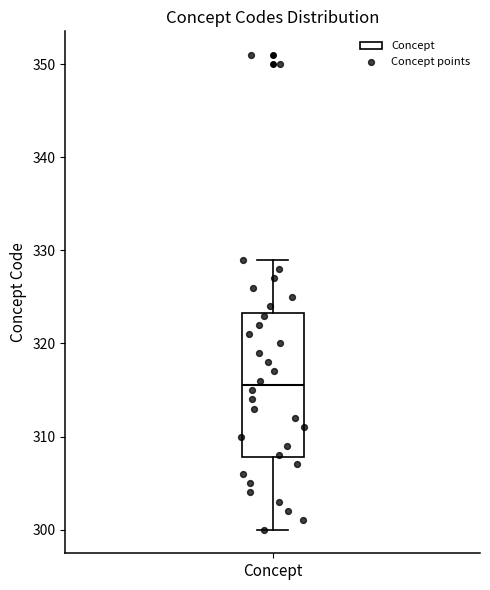

Transcribe this box plot: give where the median line is, the range the box spans, and where the two whiskers end, as read against the y-axis. The values are not printed on the chart, so give them approximately, as read against the axis.

median 316, box 308 to 323, whiskers 300 to 329